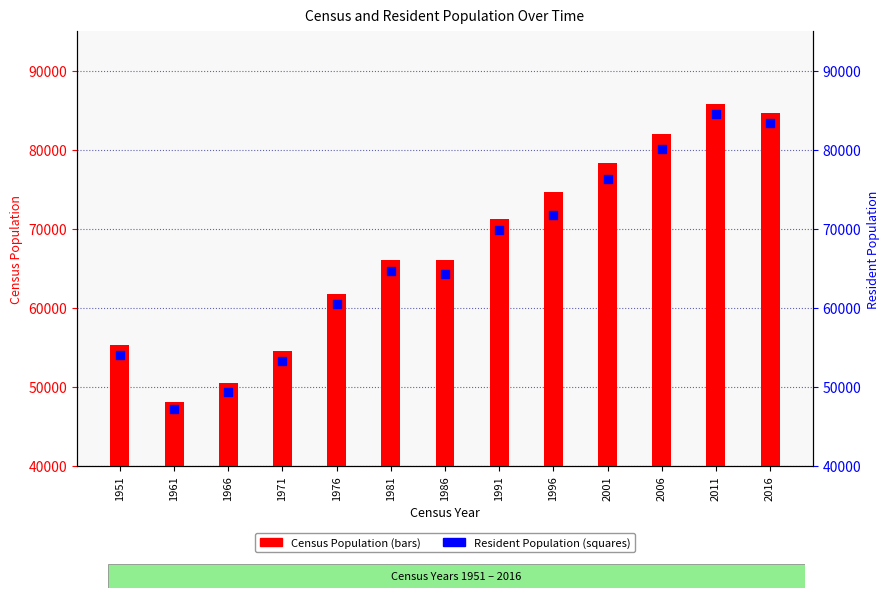

Which series has the largest Y range (max minus min)?

Census Population